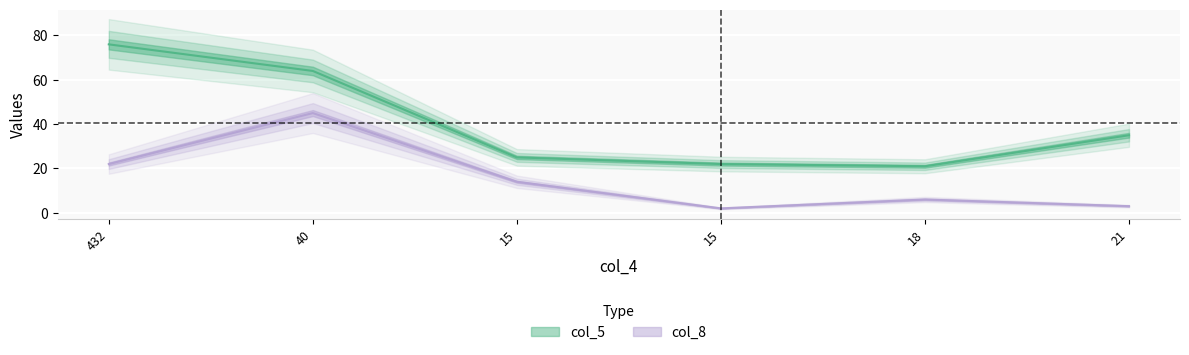

Where does the col_5 series first go above 35?

432